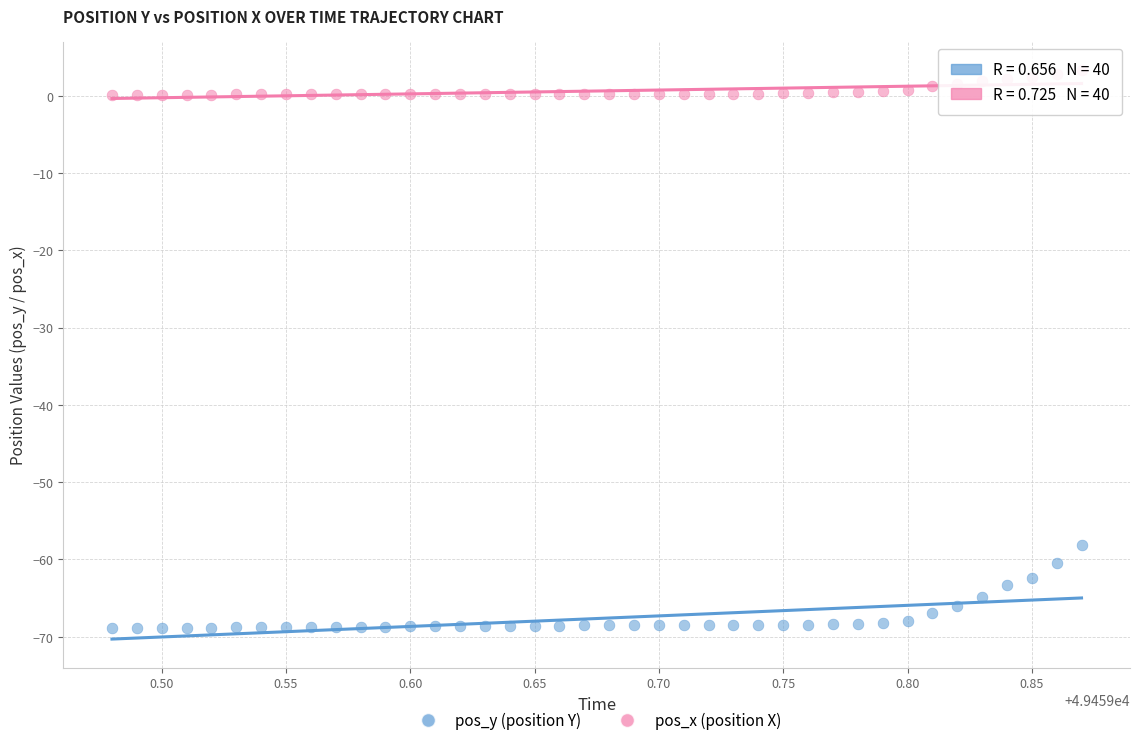

Which series contains the highest Y value?

pos_x (position X)